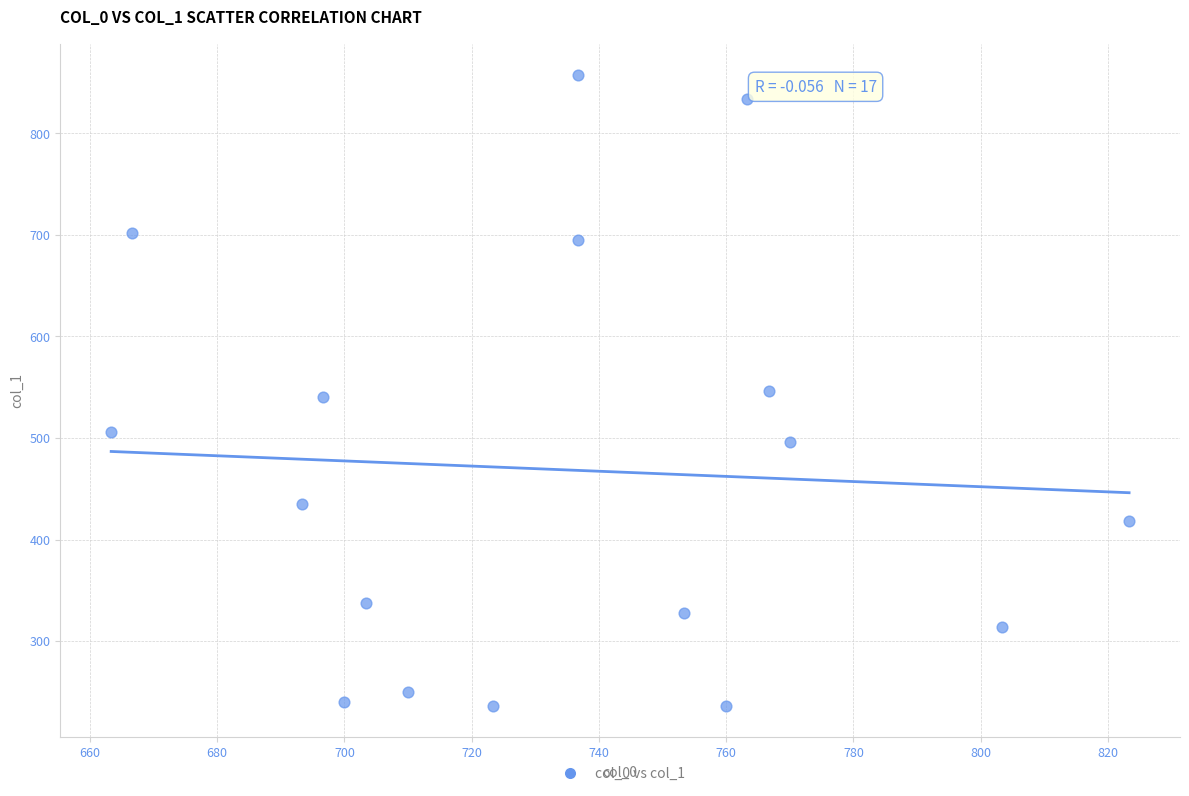

What is the range of X values (max minus min)?

160.0